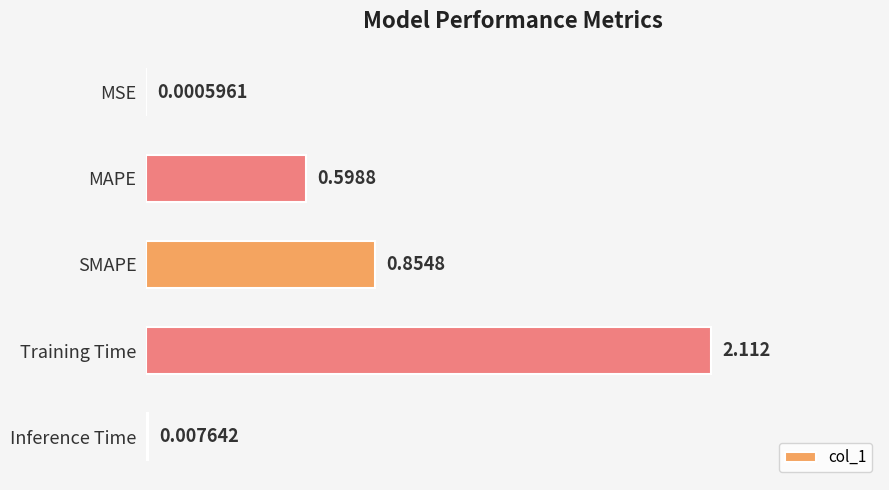

Where is the data nearest to the value 1?

SMAPE